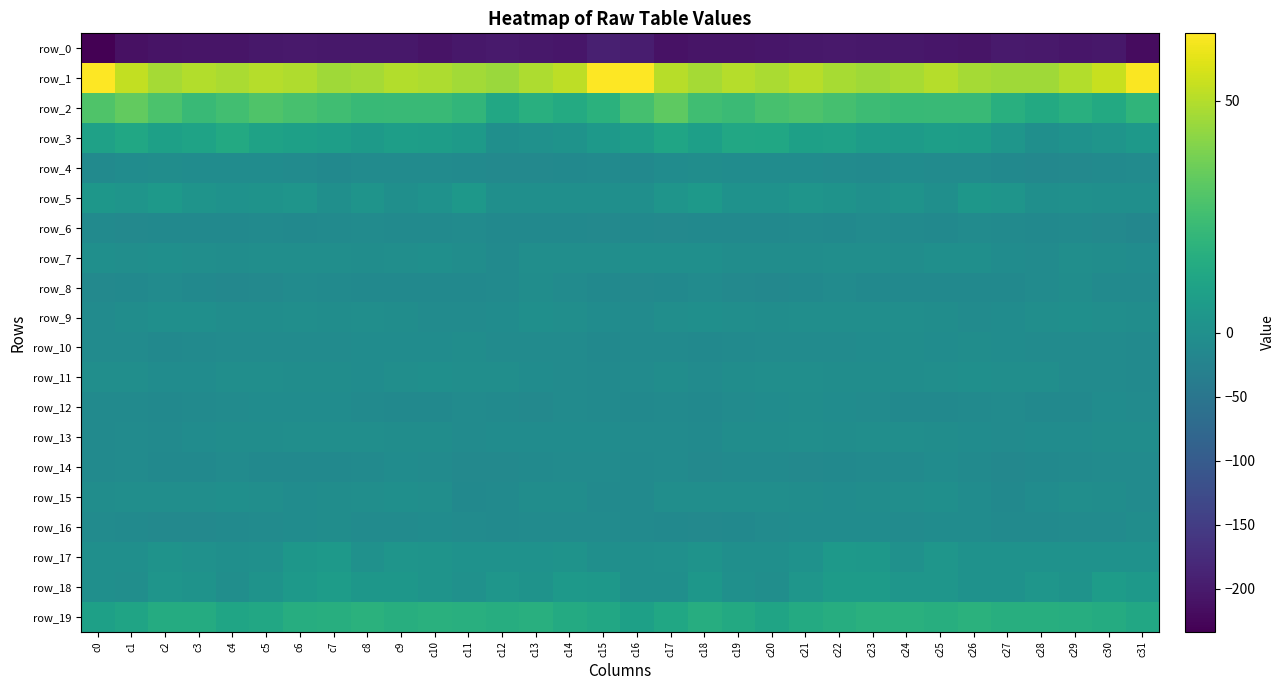

Rank the series at c29 from highest to lowest value.

row_1, row_2, row_19, row_18, row_3, row_17, row_5, row_9, row_7, row_15, row_8, row_13, row_10, row_11, row_16, row_14, row_6, row_12, row_4, row_0